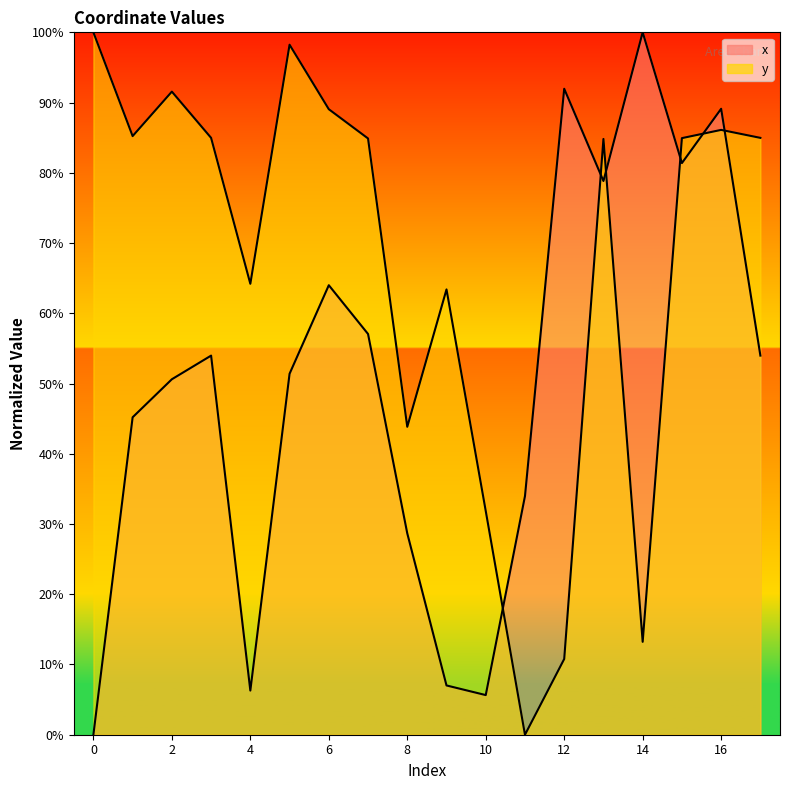

What are all the series names shown in the legend?

x, y